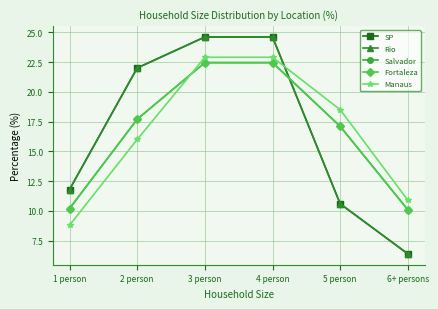

After their last crossing, which series has the higher values: Manaus or Rio?

Manaus